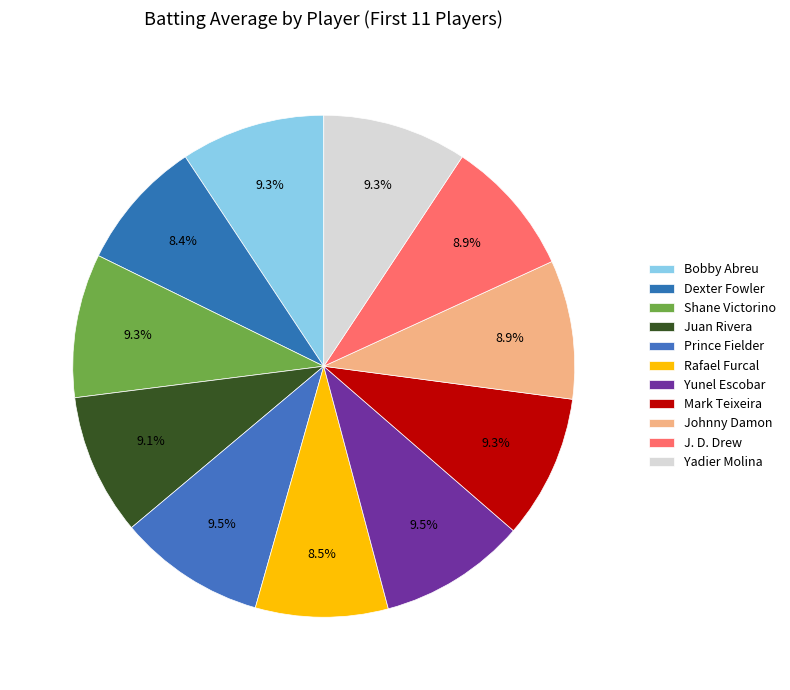

What is the smallest slice in the pie chart?

Dexter Fowler